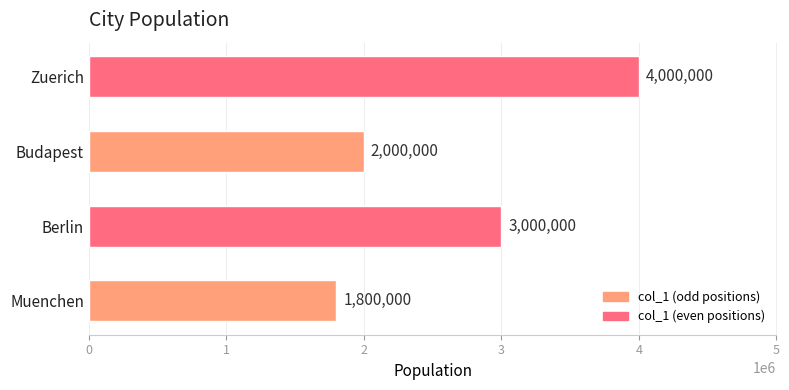

Where is the data nearest to the value 2900000?

Berlin